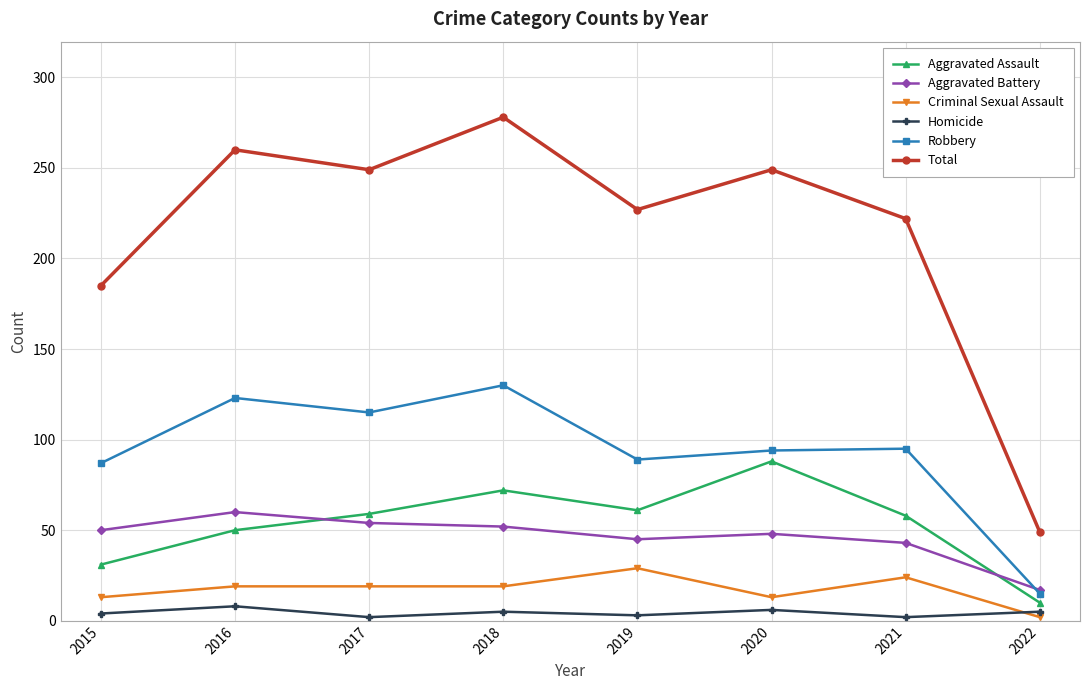

What value does the Robbery series have at 2018, to the nearest 5?

130